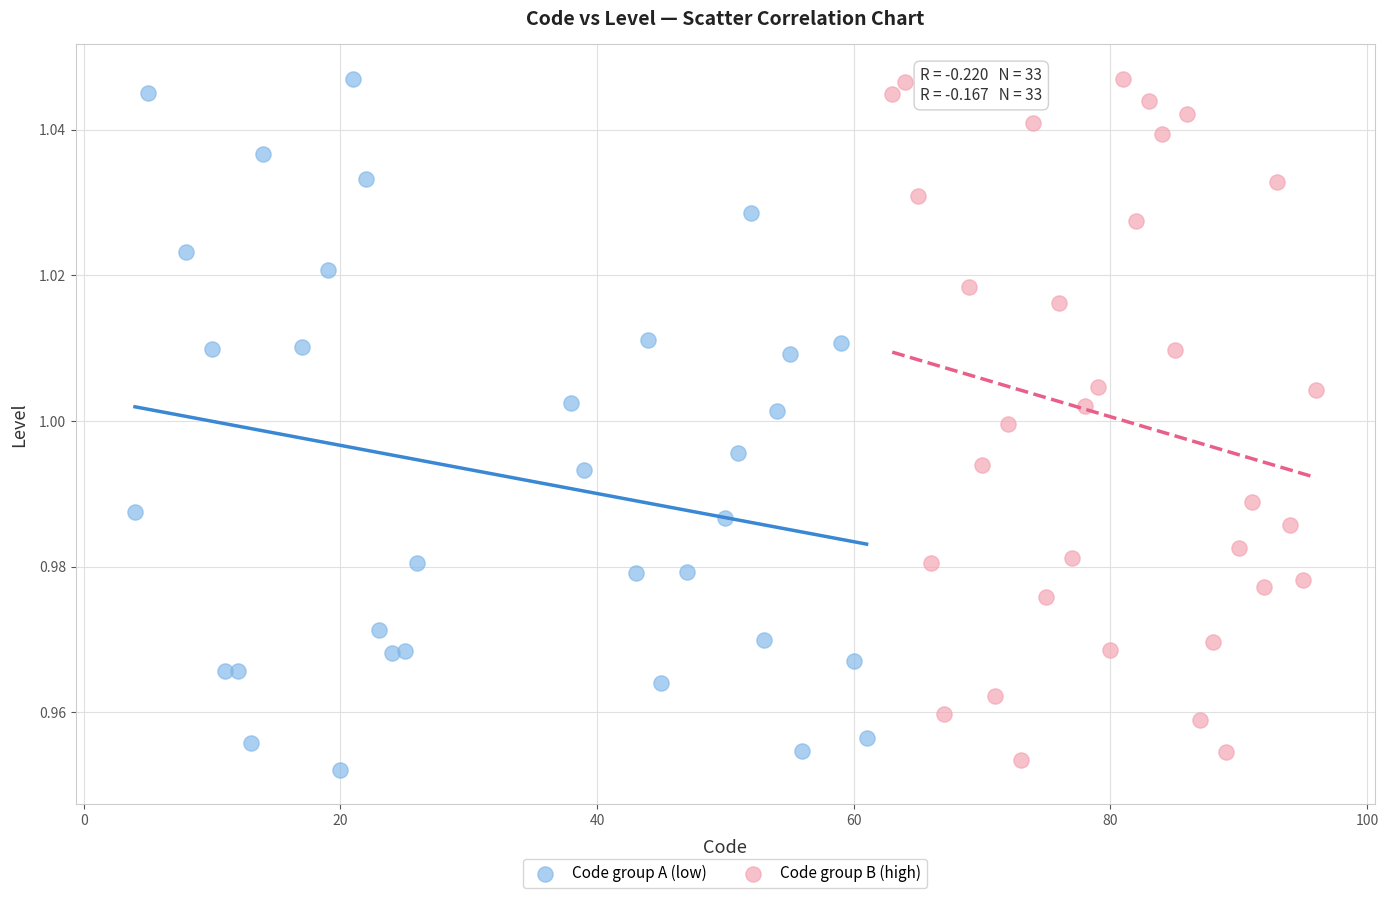

Which series contains the lowest Y value?

Code group A (low)